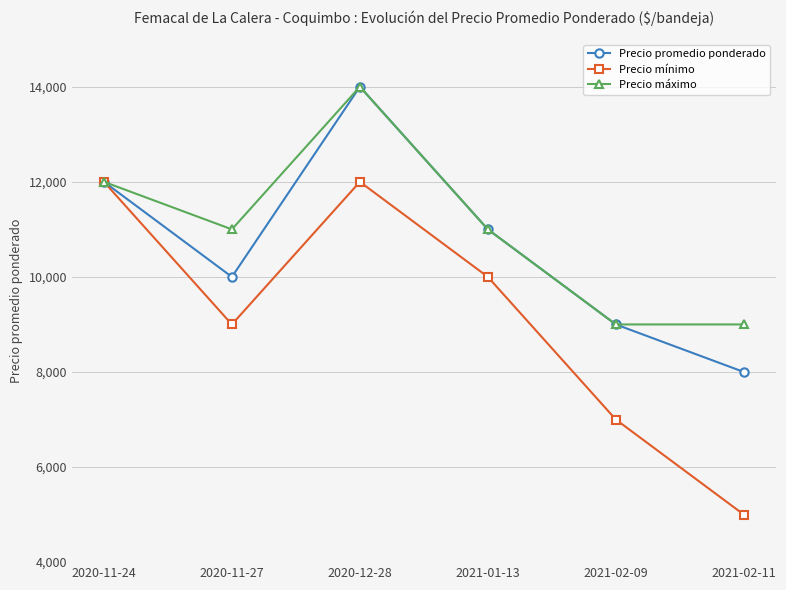

The Precio máximo series shows 7619 at 2020-12-28. True or false?

False